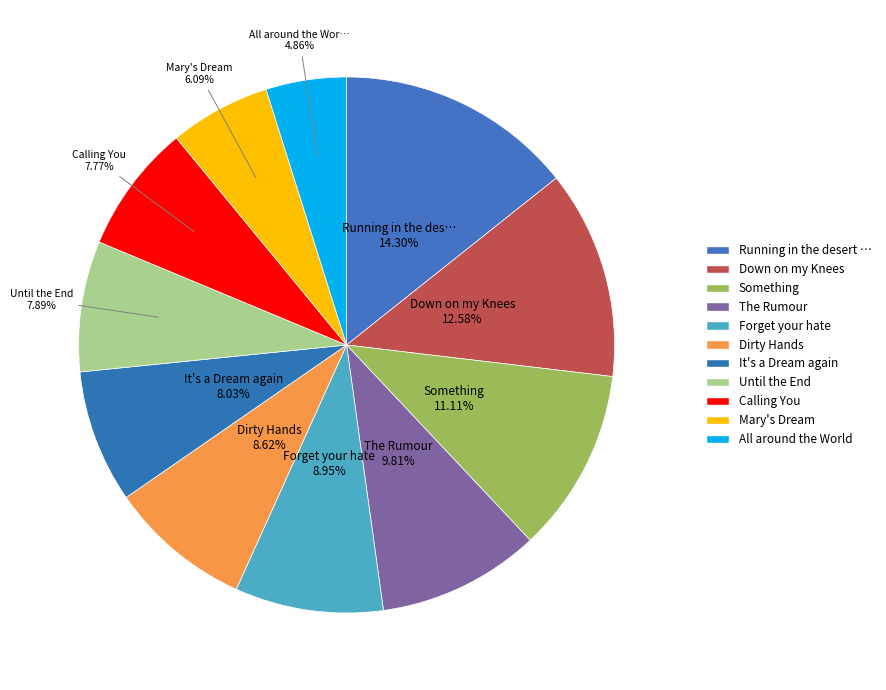

Rank the categories by value from highest to lowest.

11. Running in the desert again.flac, 04. Down on my Knees.flac, 02. Something.flac, 07. The Rumour.flac, 10. Forget your hate.flac, 05. Dirty Hands.flac, 03. It's a Dream again.flac, 01. Until the End.flac, 08. Calling You.flac, 09. Mary's Dream.flac, 06. All around the World.flac